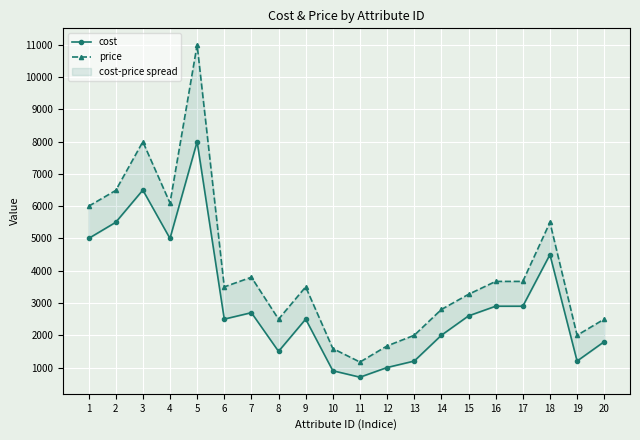

Is the value of cost at 16 greater than the value of price at 2?

No